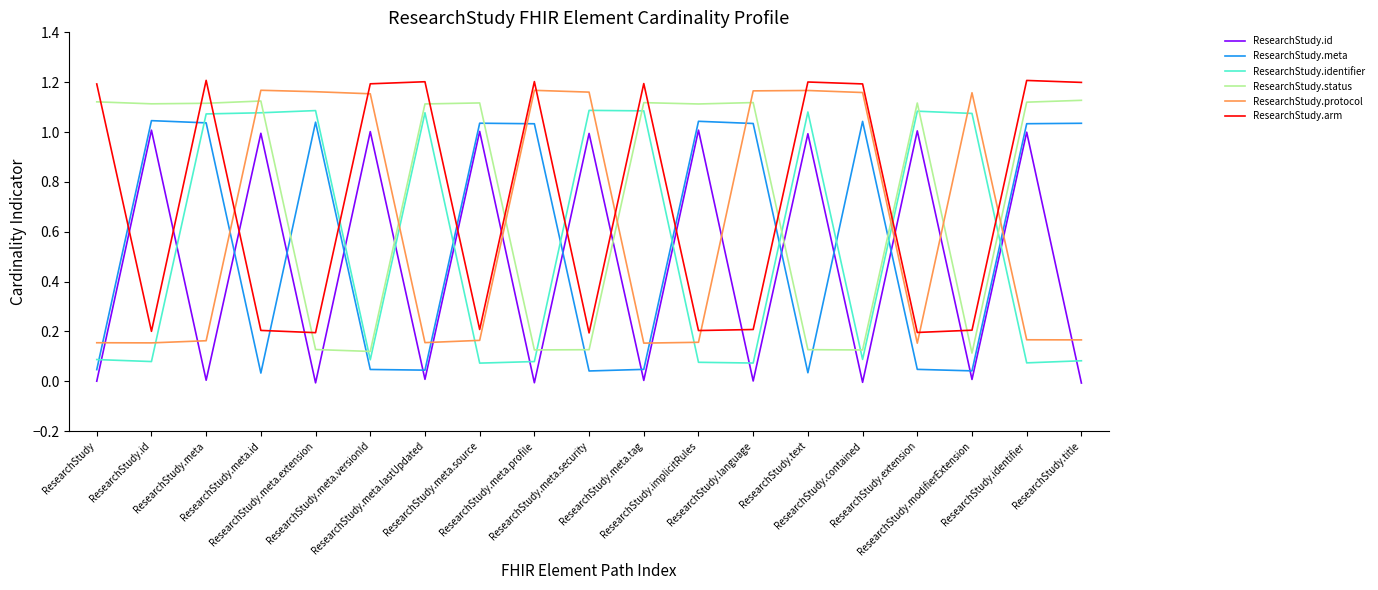

What is the spread (max minus min) of values at ResearchStudy.text?

1.2